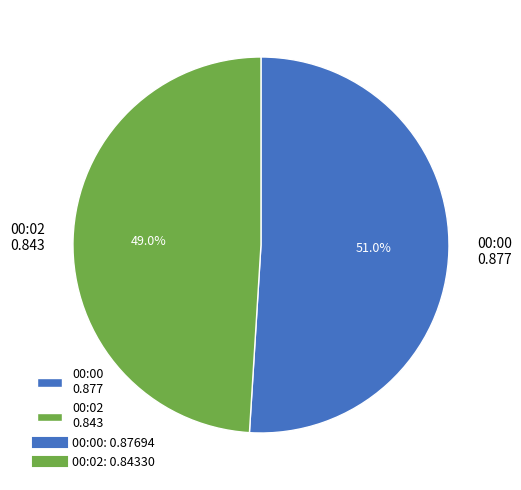

Count the number of slices in the pie.

2